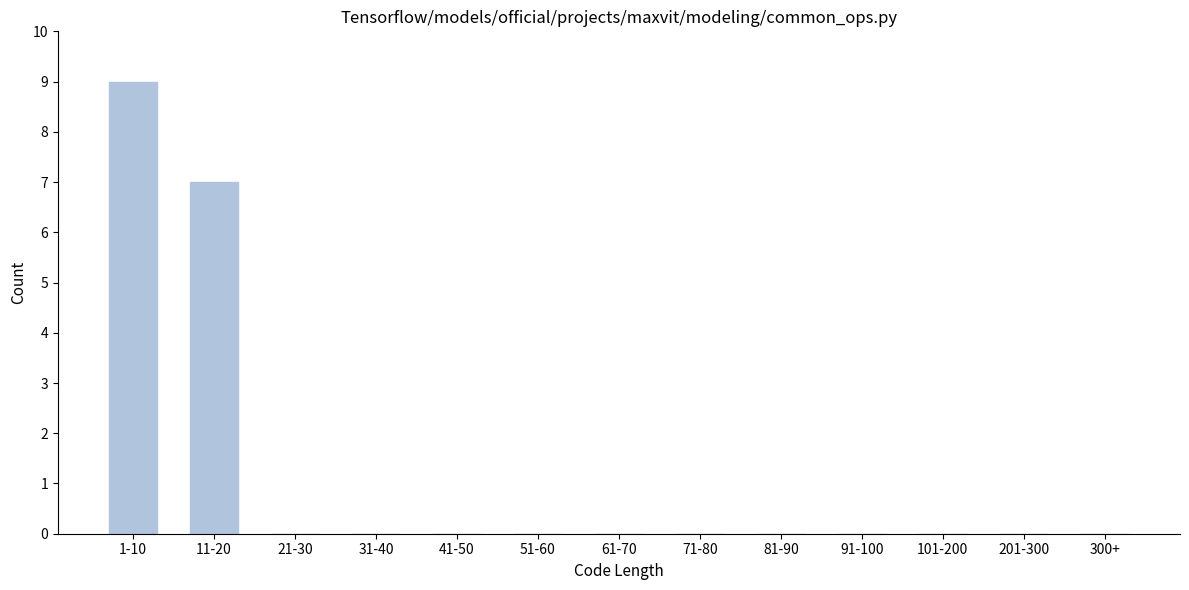

Reading right to left, what are all the values shown in this chart?

300+=0	201-300=0	101-200=0	91-100=0	81-90=0	71-80=0	61-70=0	51-60=0	41-50=0	31-40=0	21-30=0	11-20=7	1-10=9